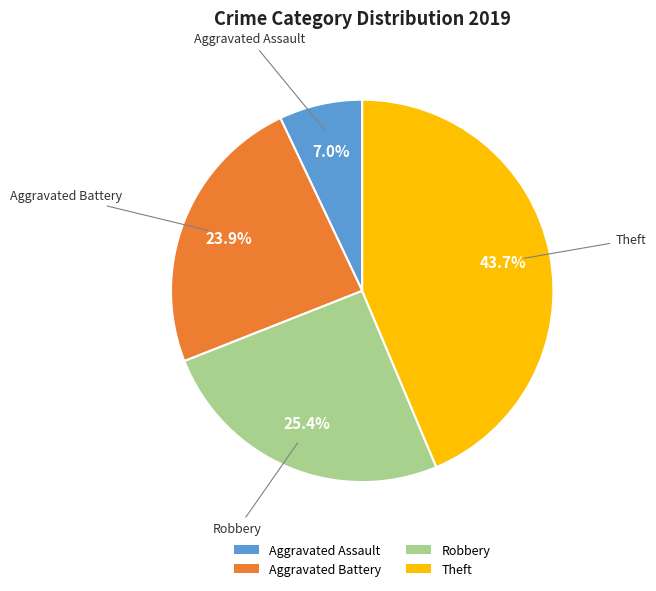

Between Aggravated Assault and Aggravated Battery, which is larger?

Aggravated Battery